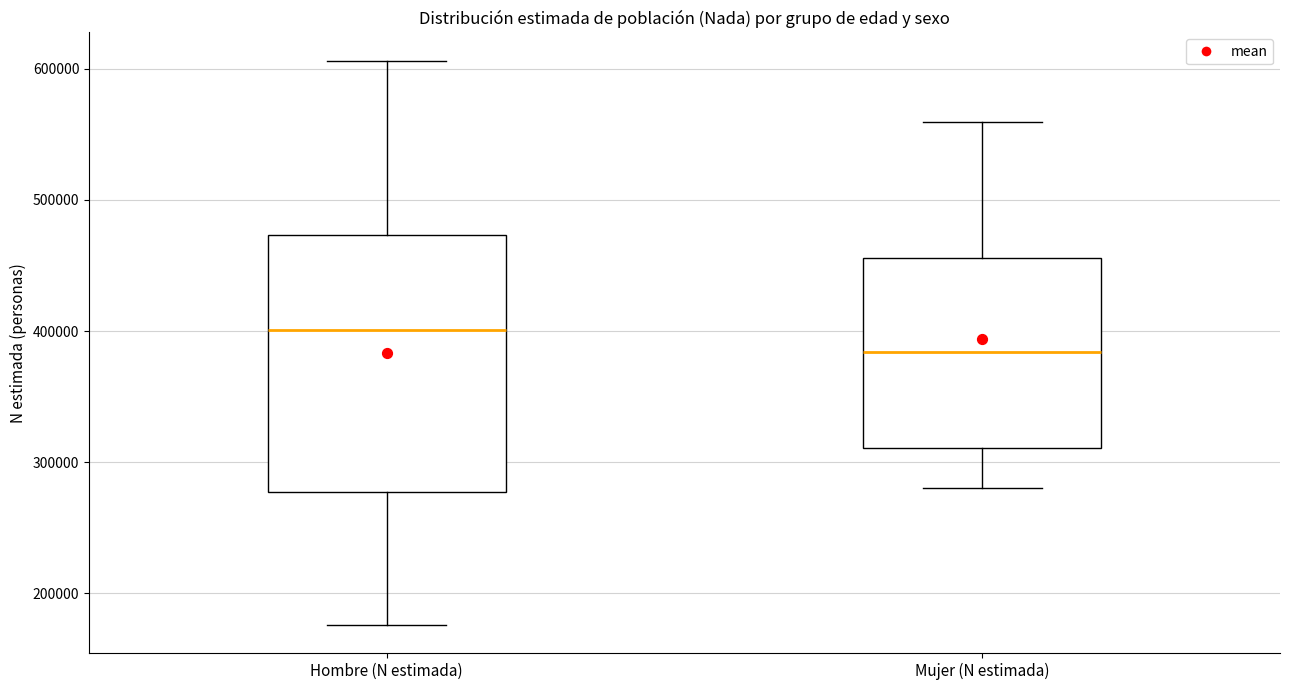

Which box has the highest median line?

Hombre (N estimada)